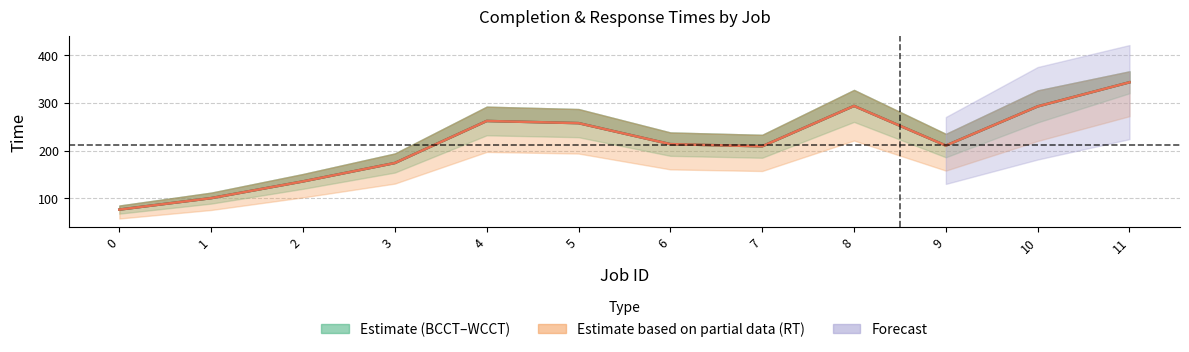

Reading left to right, what are all the values shown in this chart?

CT Midline: 0=76.5	1=100.5	2=135.5	3=174.0	4=262.0	5=257.5	6=213.5	7=209.0	8=293.5	9=210.5	10=292.5	11=343.0
RT Midline: 0=76.5	1=100.5	2=135.5	3=174.0	4=262.0	5=257.5	6=213.5	7=209.0	8=293.5	9=210.5	10=292.5	11=343.0